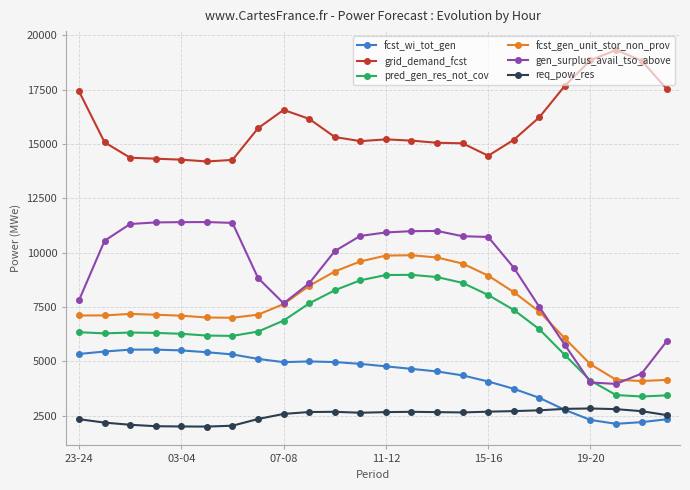

What is the minimum value for req_pow_res?

2000